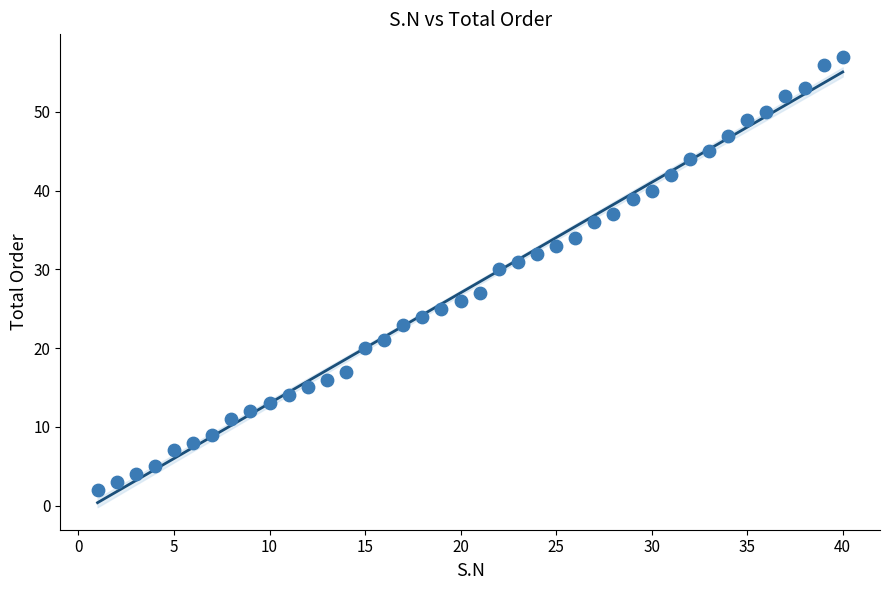

What is the range of Y values (max minus min)?

55